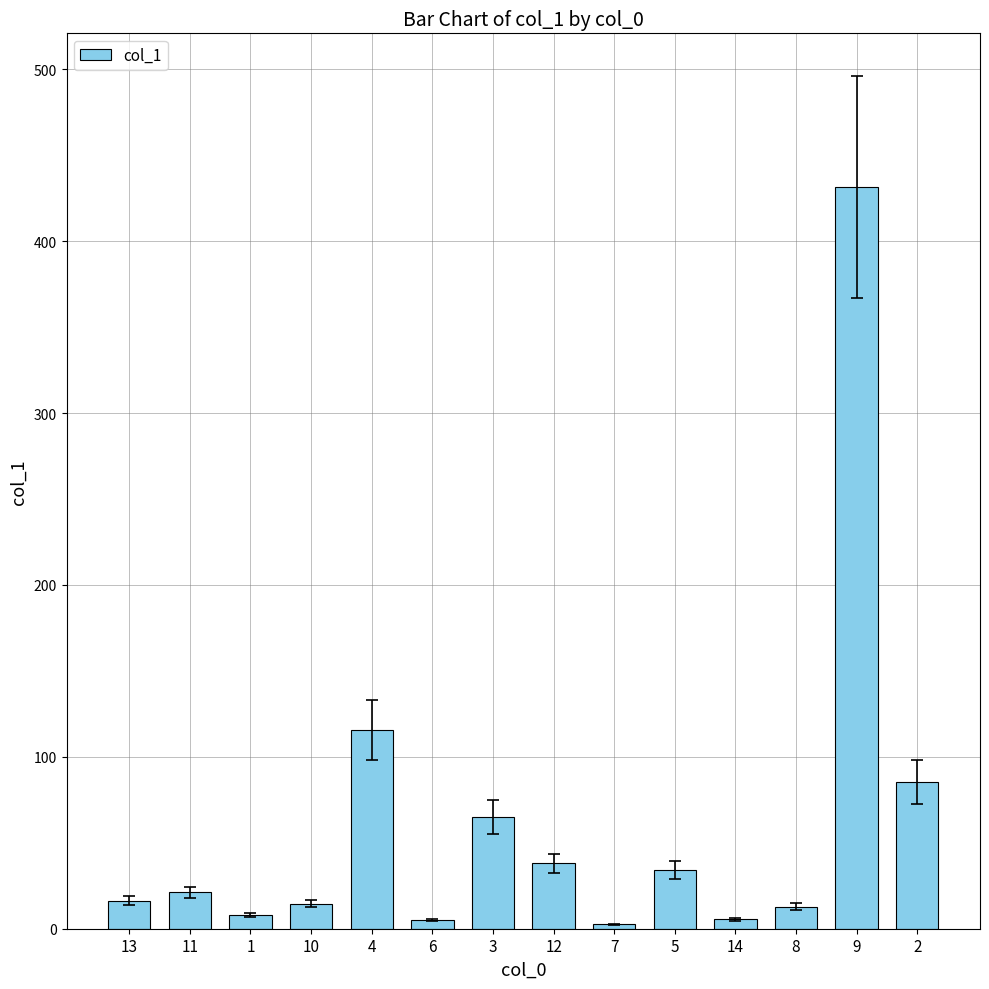

What is the value of the 8th bar from the left?

38.0